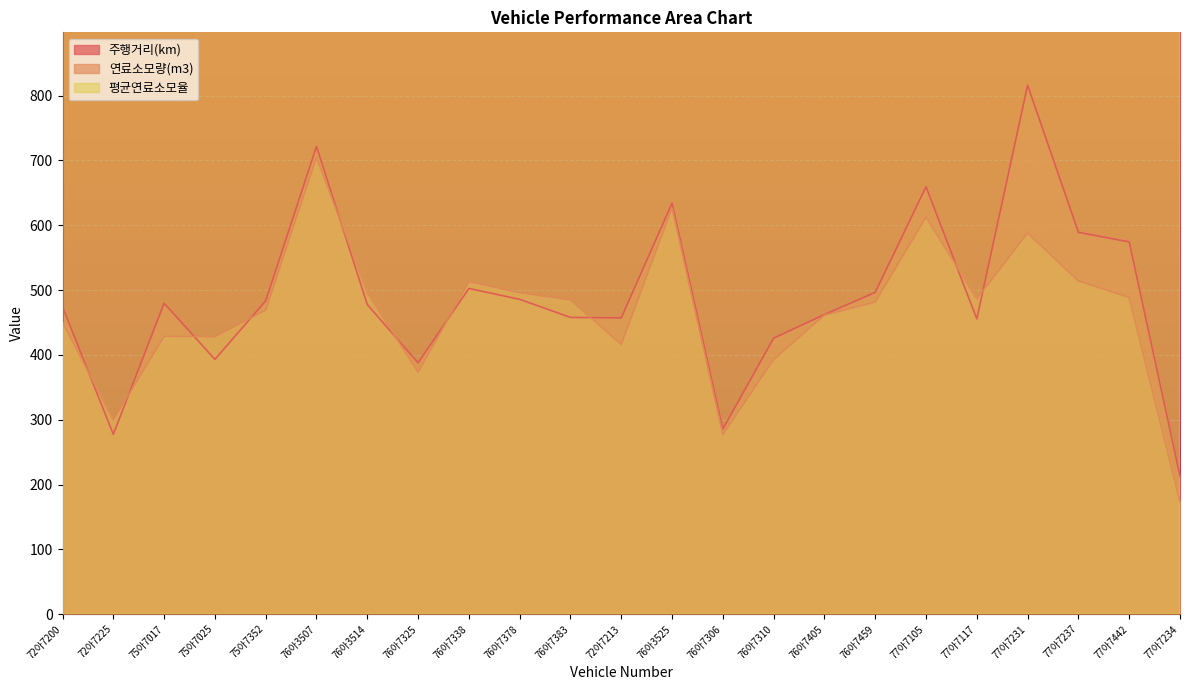

What is the difference between the maximum and second lowest values in the 주행거리(km) series?

538.6